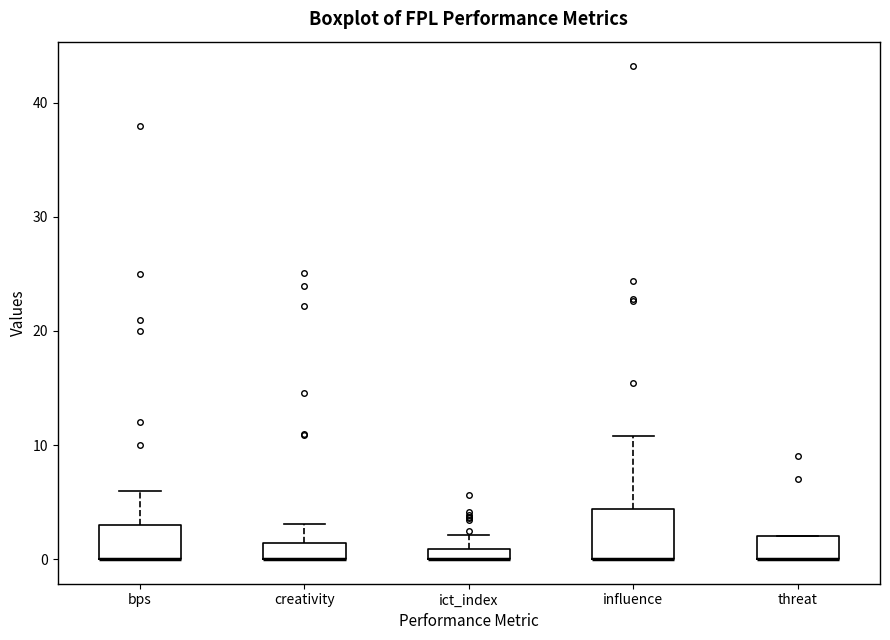

Where is the lower edge of the box for ict_index on the y-axis? The values are not printed on the chart, so give them approximately, as read against the axis.

0